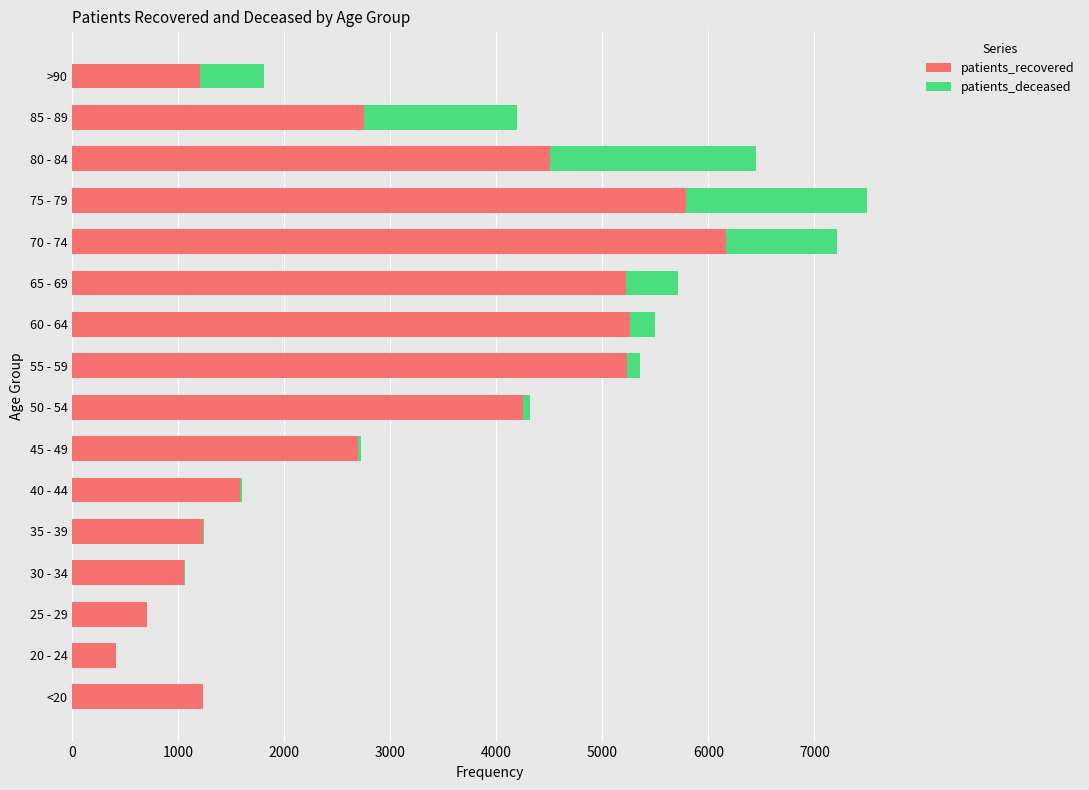

What is the maximum value for patients_recovered?

6170